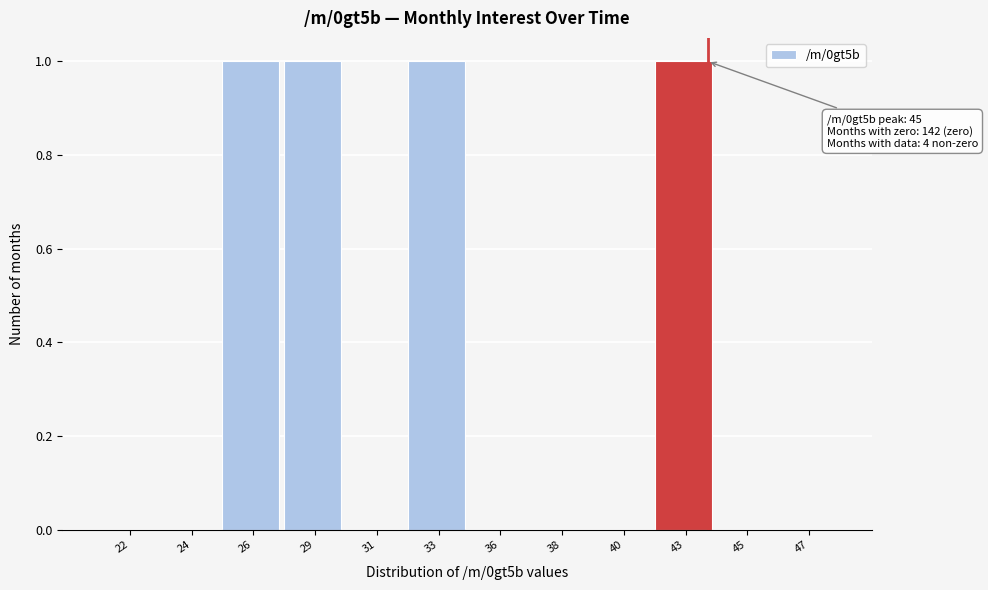

Reading left to right, what are all the values shown in this chart?

22=0	24=0	26=1	29=1	31=0	33=1	36=0	38=0	40=0	43=1	45=0	47=0